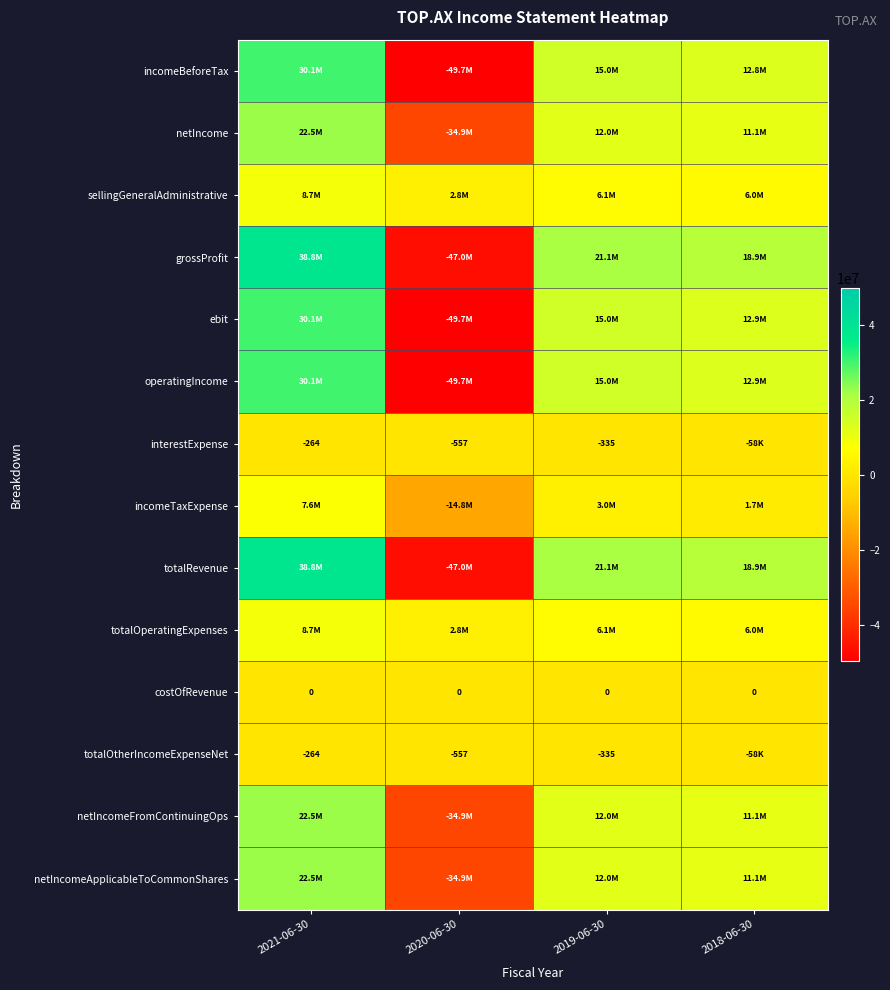

Between 2019-06-30 and 2018-06-30, which is larger?

2019-06-30